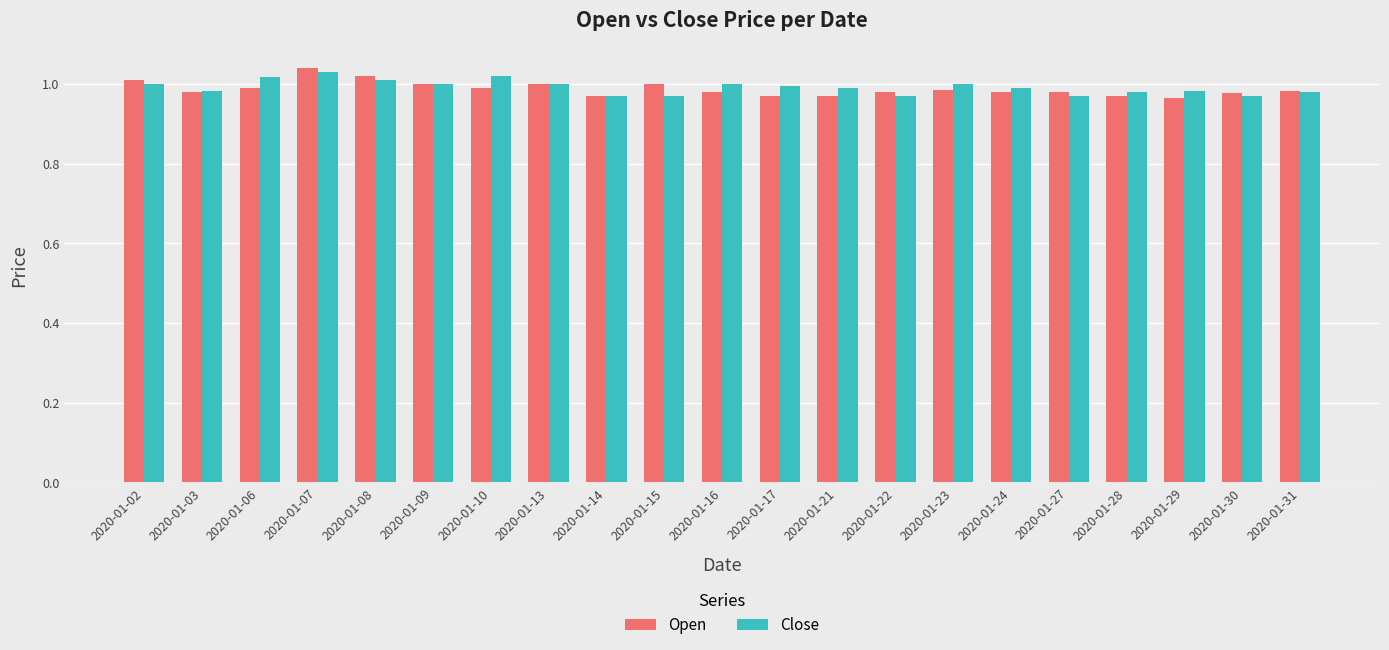

The Close series shows 1.0 at 2020-01-10. True or false?

True